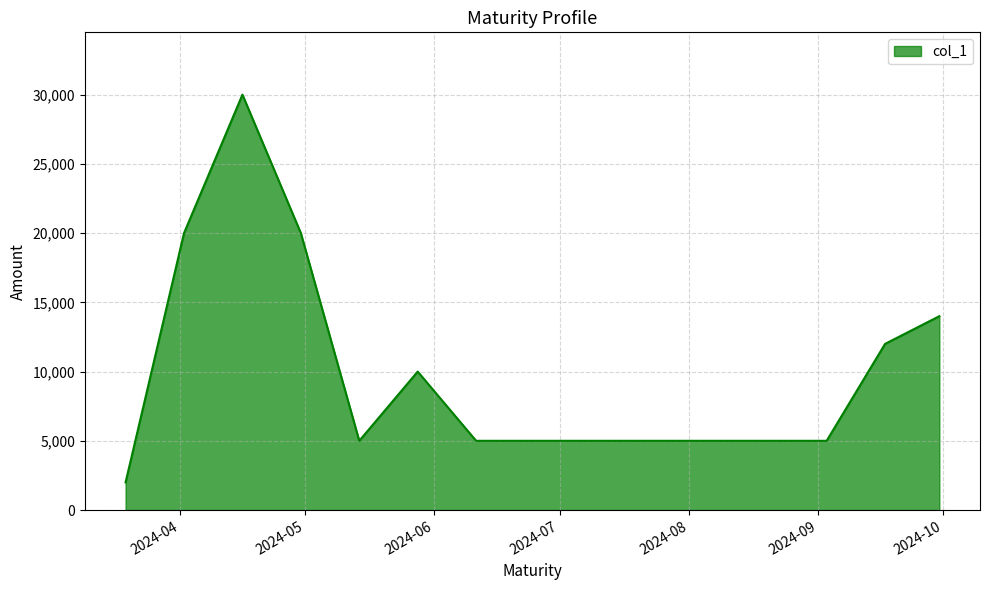

What is the minimum value shown in the chart?

2000